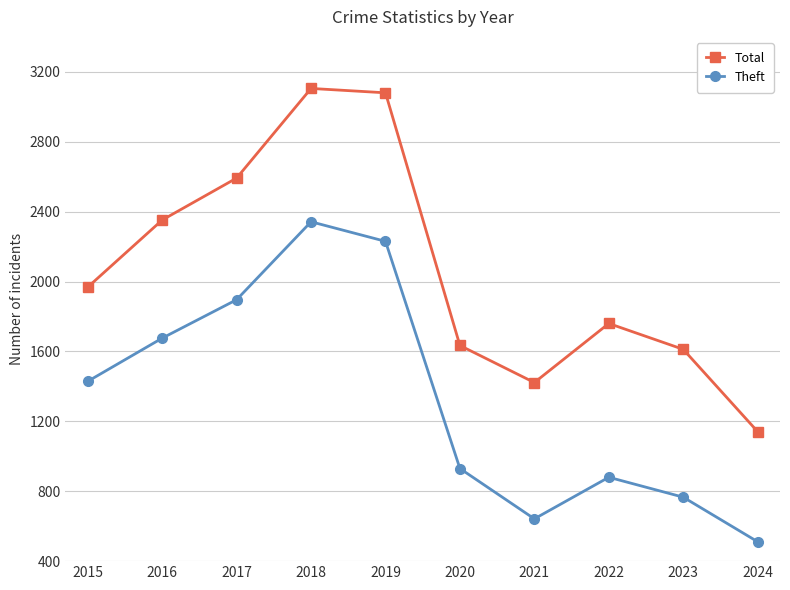

At which category is the sum across all series the highest?

2018